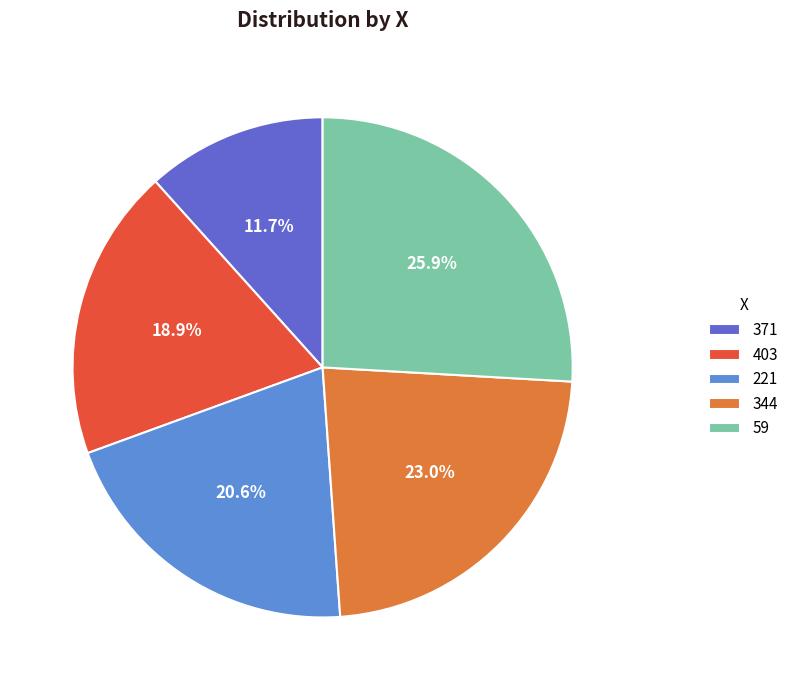

Is there any slice that represents more than half of the pie?

No